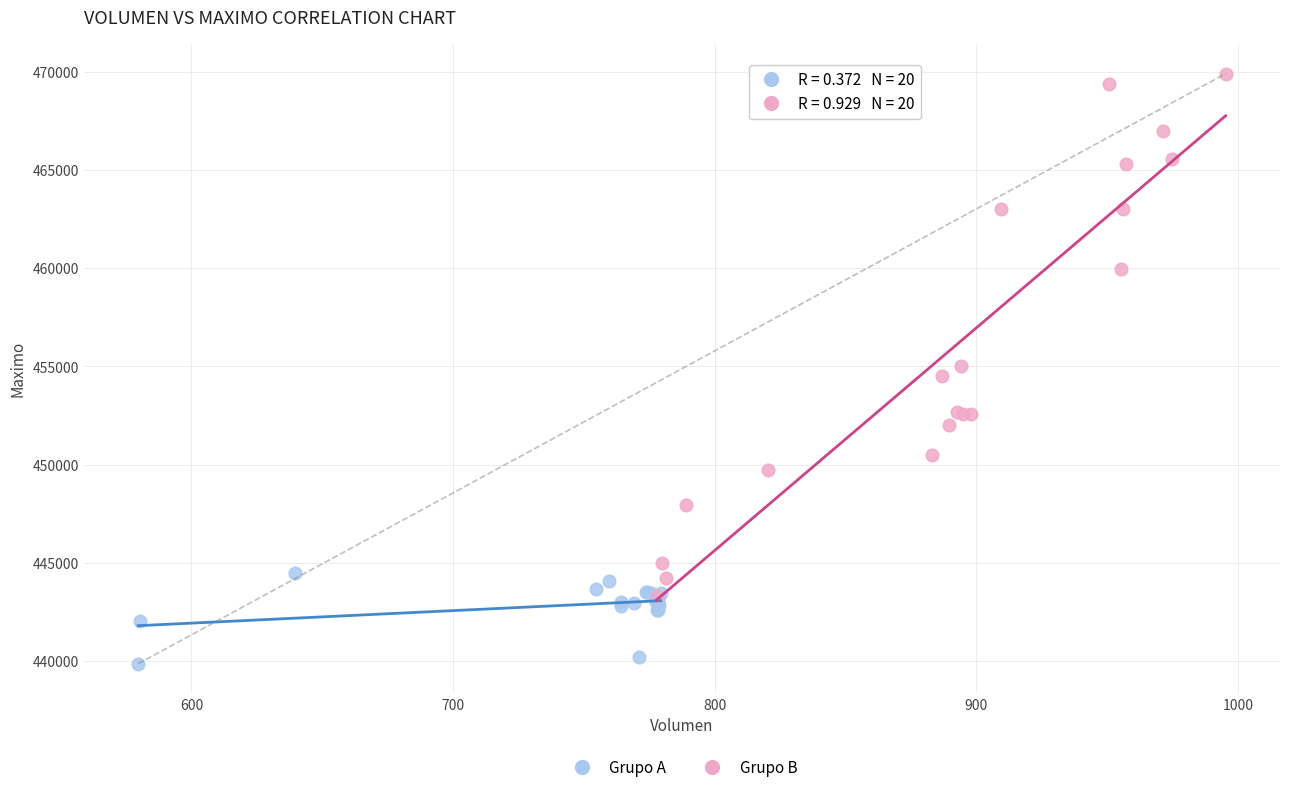

Which series contains the lowest Y value?

Grupo A